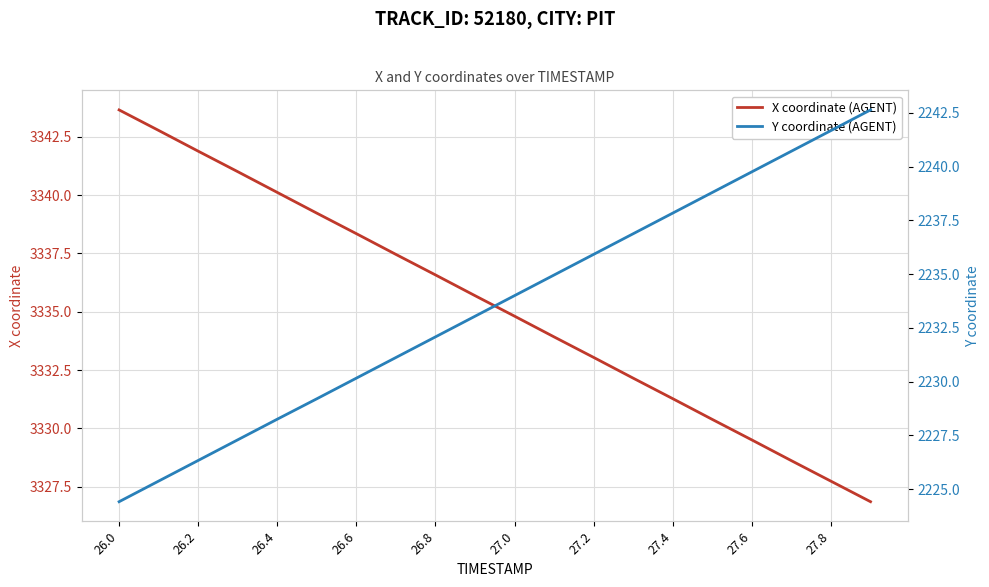

How many lines are shown in the chart?

2